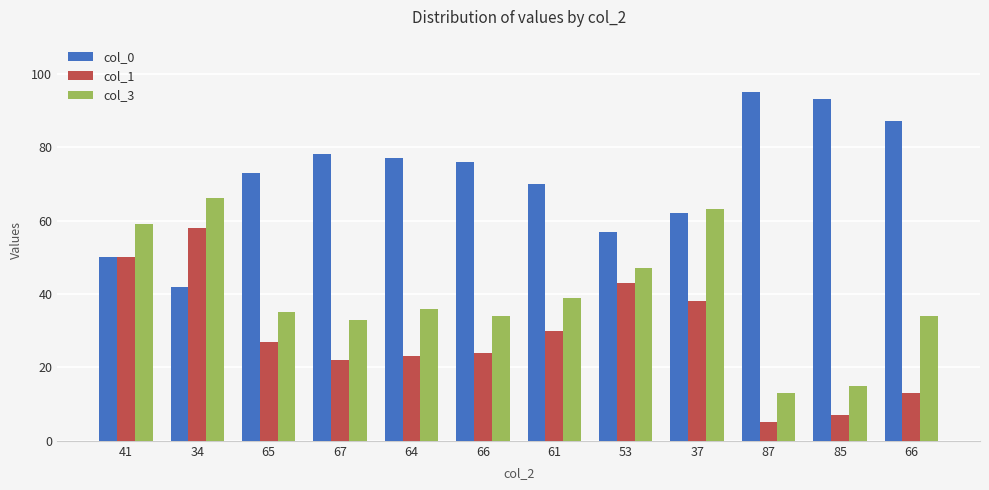

How many series are shown in this chart?

3